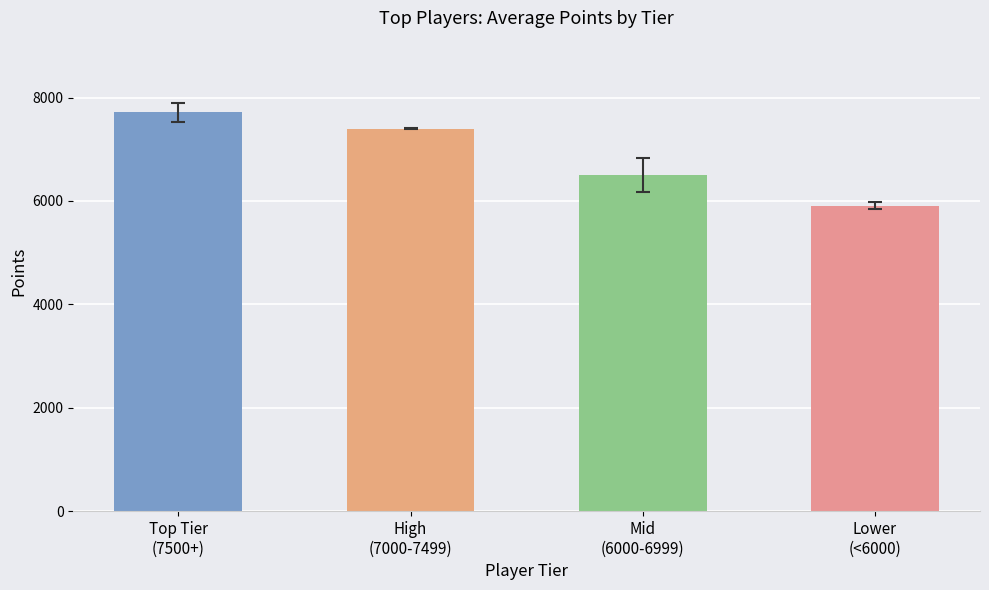

At which category does the chart reach its peak across all series?

Top Tier
(7500+)